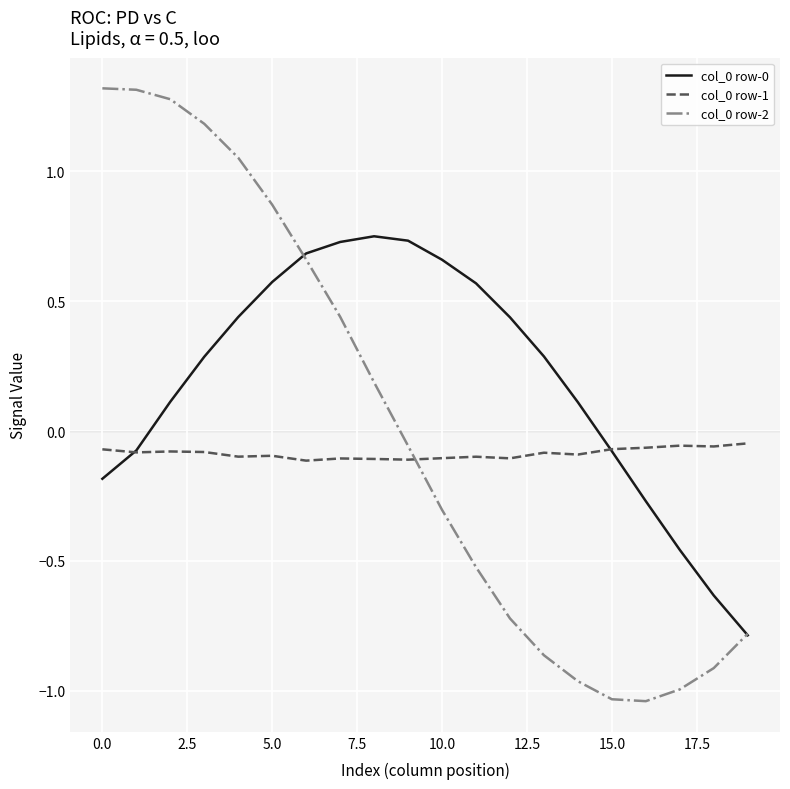

How many categories are shown in the chart?

20